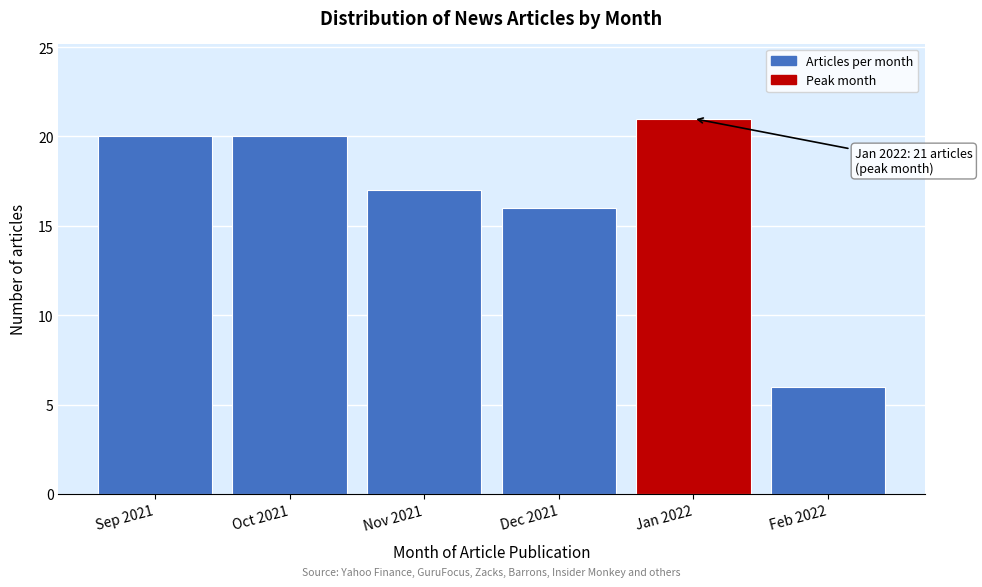

Reading right to left, what are all the values shown in this chart?

Feb 2022=6	Jan 2022=21	Dec 2021=16	Nov 2021=17	Oct 2021=20	Sep 2021=20